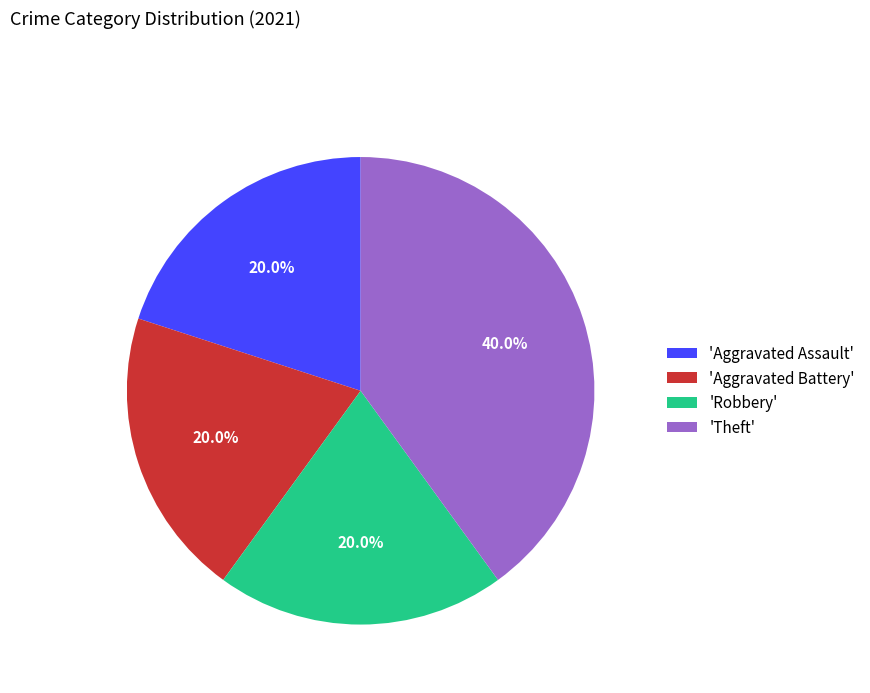

Combined, do 'Theft' and 'Robbery' account for over 50%?

Yes